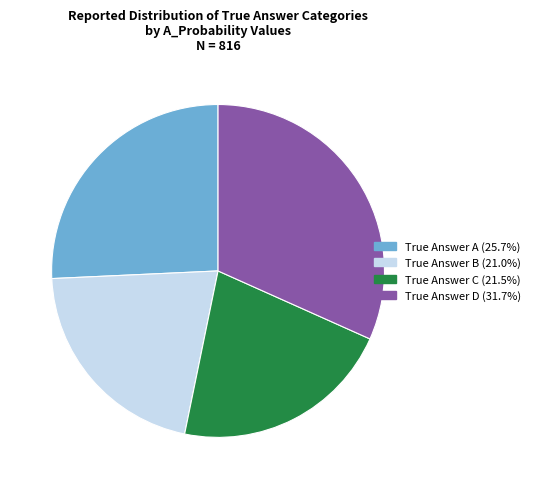

Is there a majority slice in this chart?

No